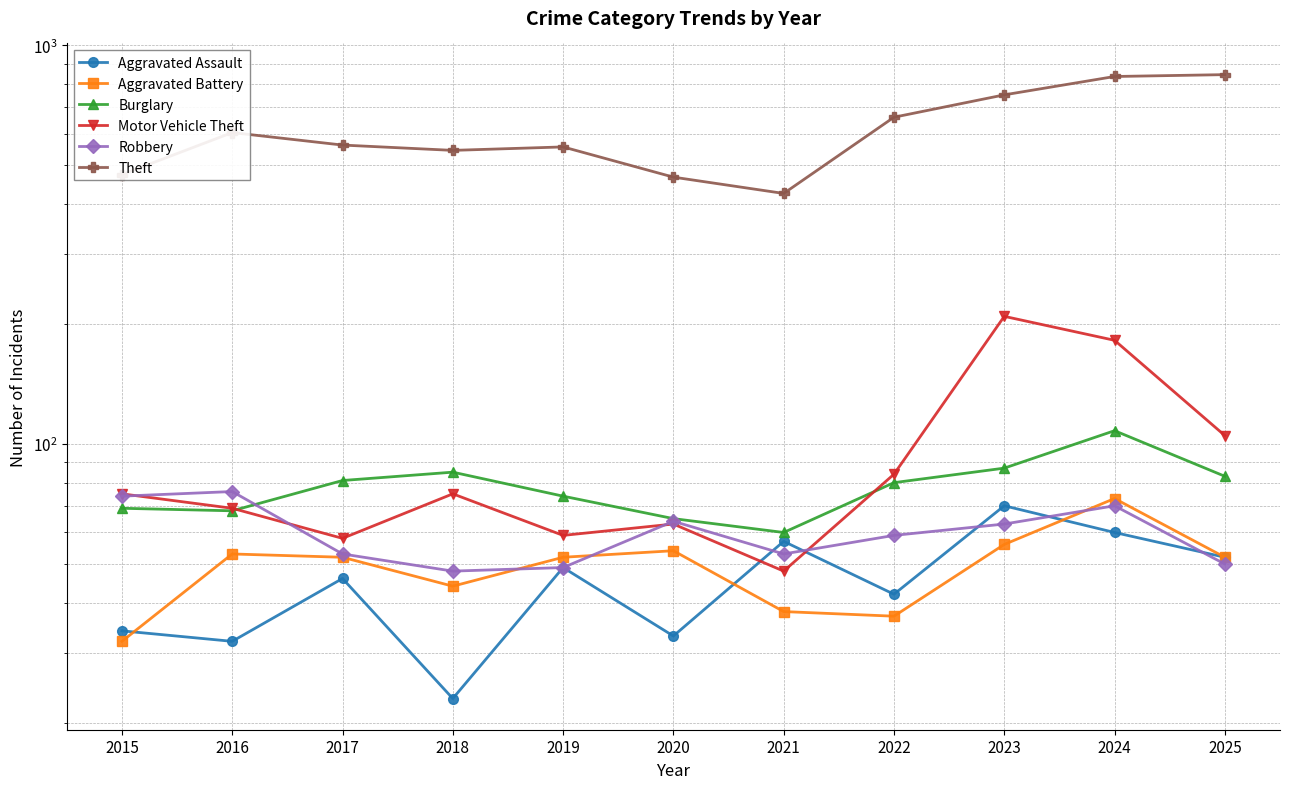

Which series has the largest range (max minus min)?

Theft